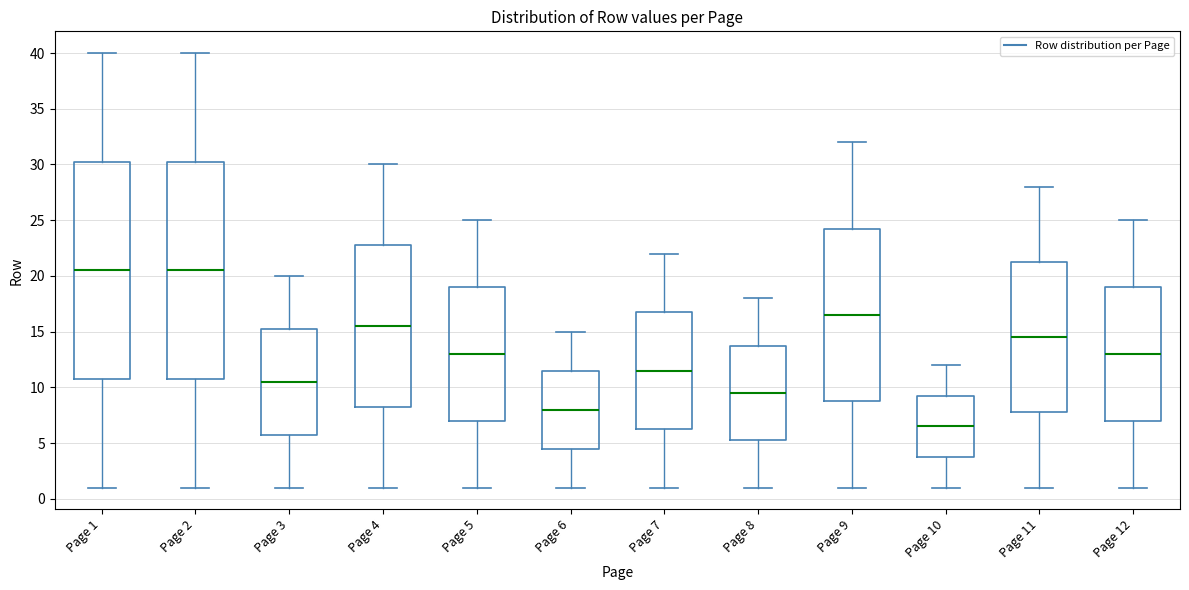

Reading left to right, transcribe this box plot: for each box, give where its median line is, the range the box spans, and where its two whiskers end, as read against the y-axis. The values are not printed on the chart, so give them approximately, as read against the axis.

Page 1: median 20.5, box 11.0 to 30.5, whiskers 1.0 to 40.0
Page 2: median 20.5, box 11.0 to 30.5, whiskers 1.0 to 40.0
Page 3: median 10.5, box 6.0 to 15.5, whiskers 1.0 to 20.0
Page 4: median 15.5, box 8.5 to 23.0, whiskers 1.0 to 30.0
Page 5: median 13.0, box 7.0 to 19.0, whiskers 1.0 to 25.0
Page 6: median 8.0, box 4.5 to 11.5, whiskers 1.0 to 15.0
Page 7: median 11.5, box 6.5 to 17.0, whiskers 1.0 to 22.0
Page 8: median 9.5, box 5.5 to 14.0, whiskers 1.0 to 18.0
Page 9: median 16.5, box 9.0 to 24.5, whiskers 1.0 to 32.0
Page 10: median 6.5, box 4.0 to 9.5, whiskers 1.0 to 12.0
Page 11: median 14.5, box 8.0 to 21.5, whiskers 1.0 to 28.0
Page 12: median 13.0, box 7.0 to 19.0, whiskers 1.0 to 25.0